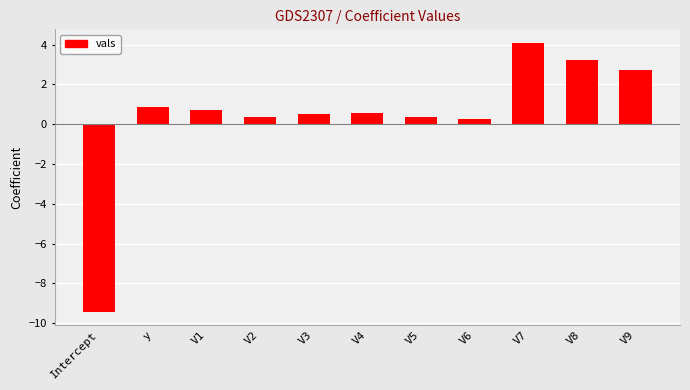

At which label does the data first exceed 0?

y